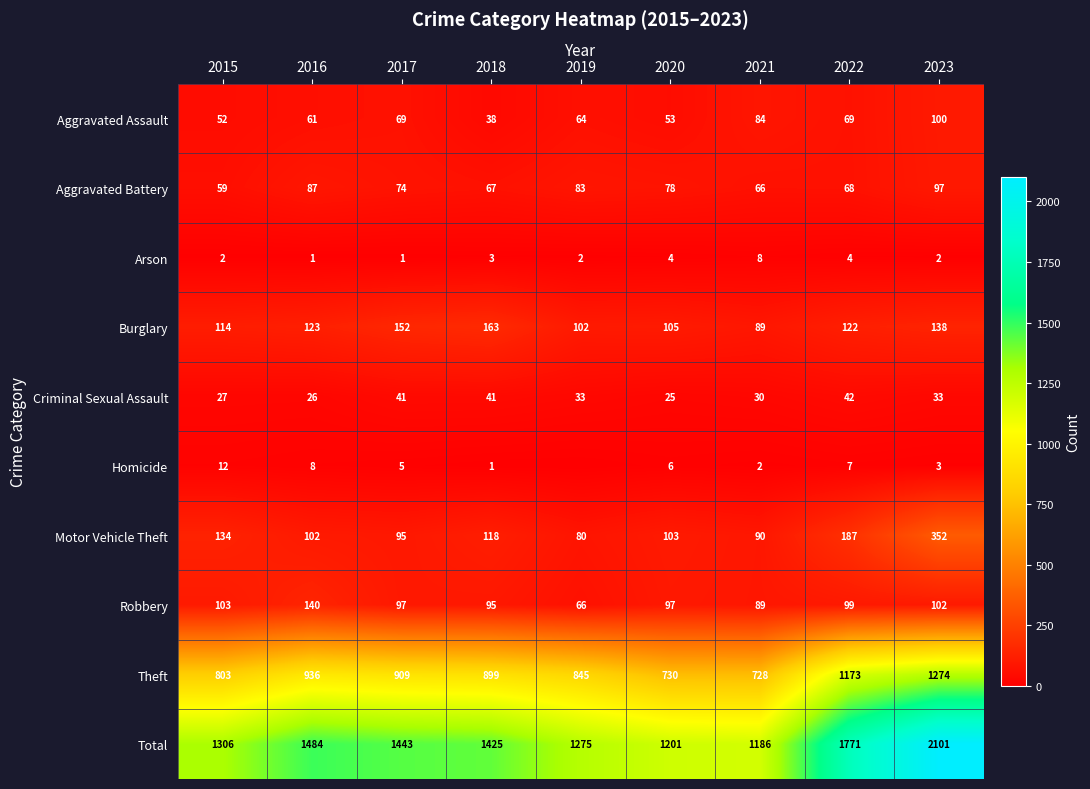

Between 2017 and 2021, which is larger?

2021